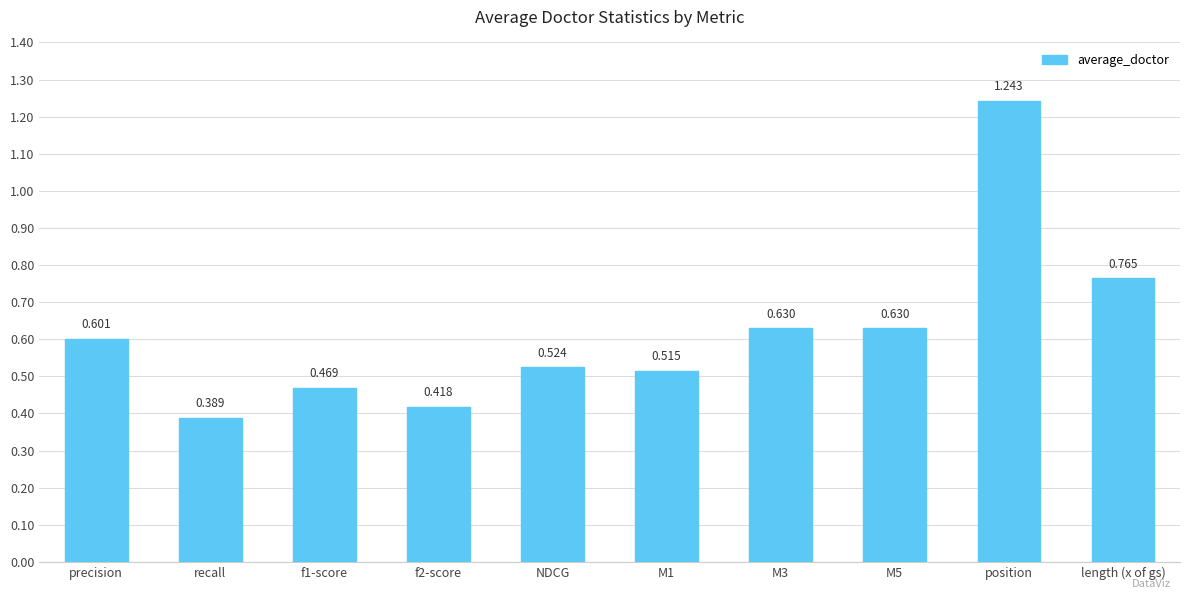

What is the label of the 9th bar from the right?

recall